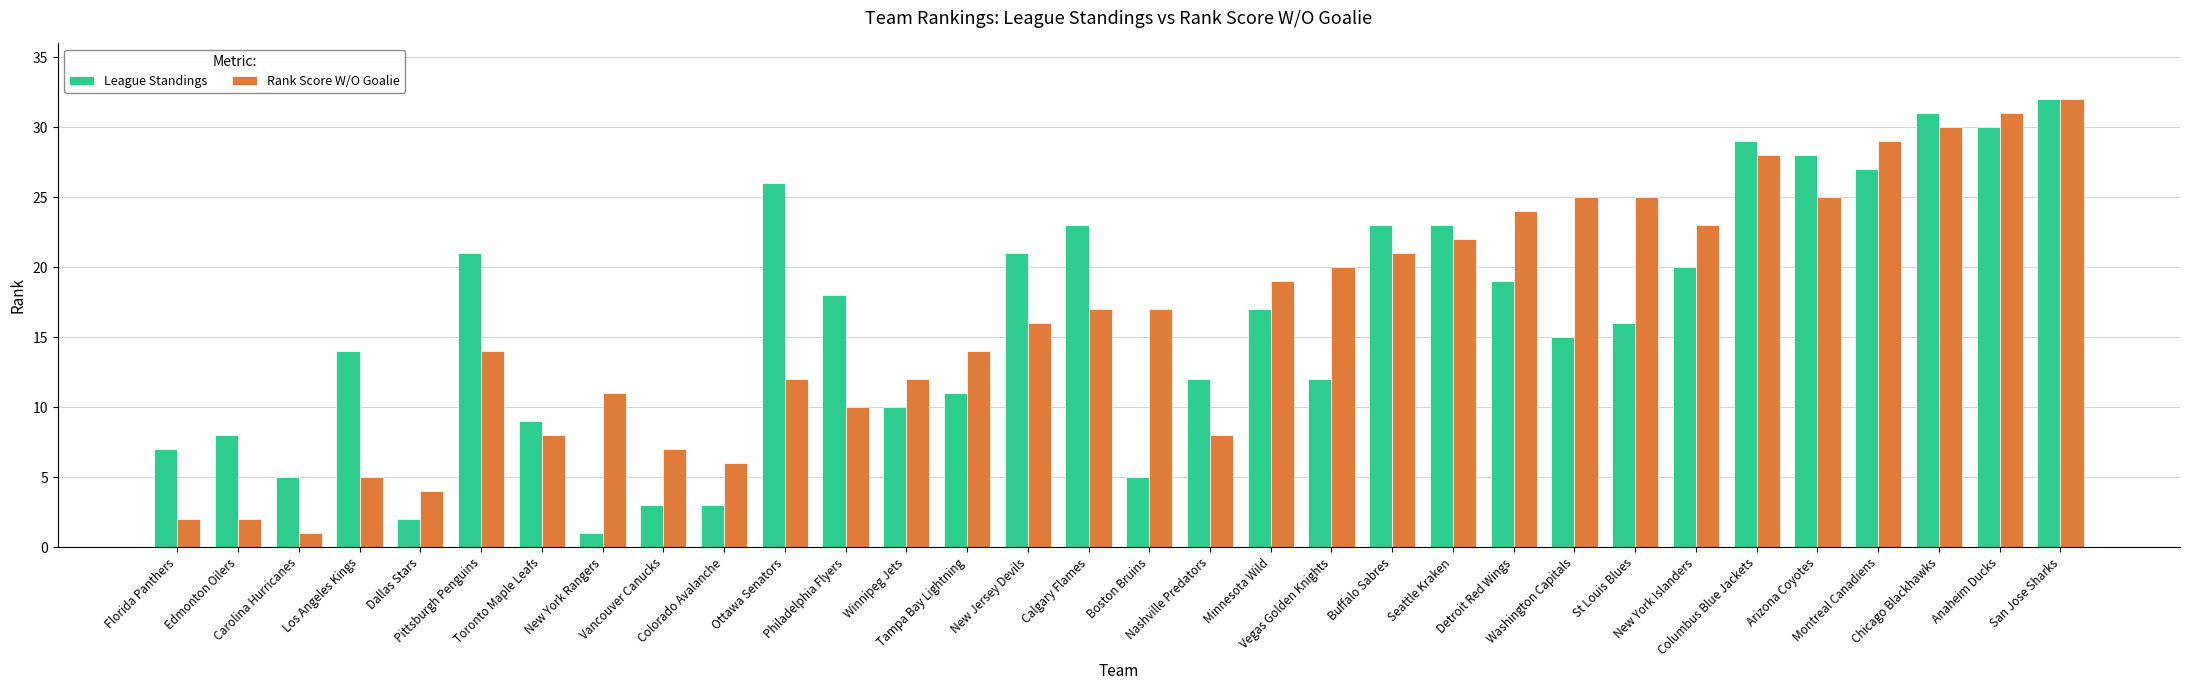

How many bars are there in total?

64